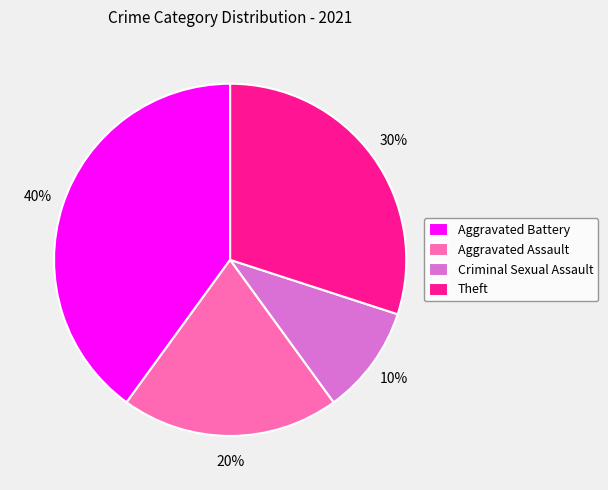

To the nearest percent, what is the difference between the Aggravated Assault and Theft slice percentages?

10%